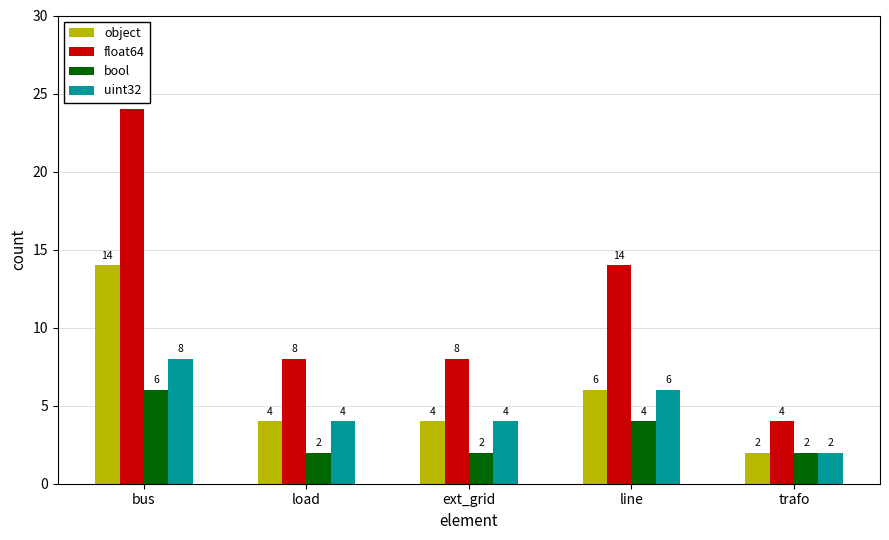

Reading left to right, extract all data points from this chart.

object: 14	4	4	6	2
float64: 24	8	8	14	4
bool: 6	2	2	4	2
uint32: 8	4	4	6	2